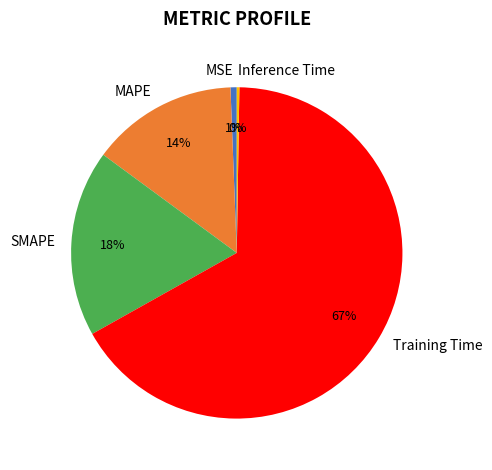

Is the sum of MSE and SMAPE greater than half?

No